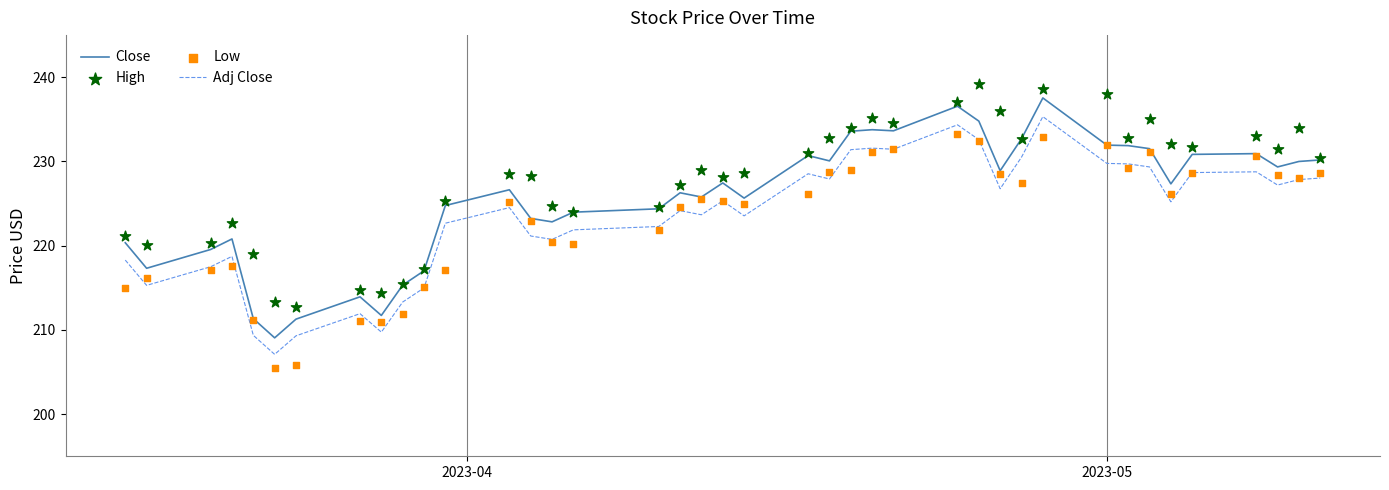

True or false: Close and Adj Close cross at least once.

False